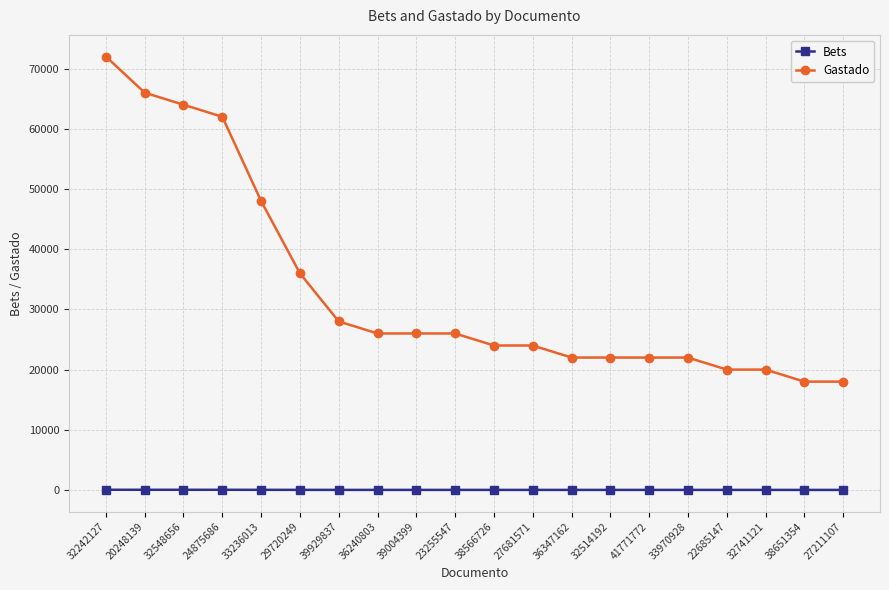

Is it true that Gastado equals 49422 at 39929837?

False